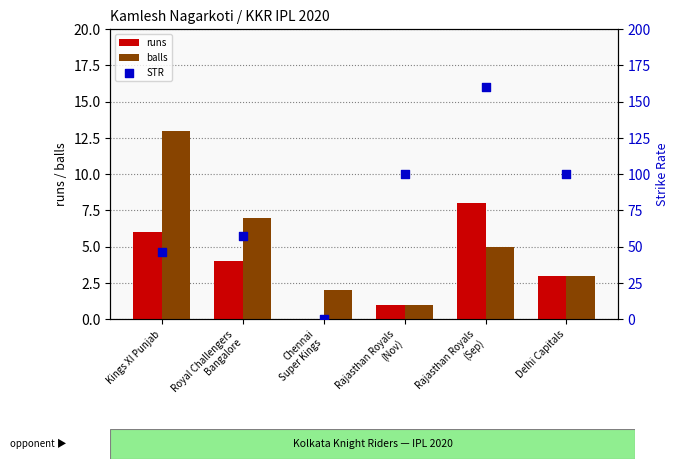

What are all the series names shown in the legend?

runs, balls, STR